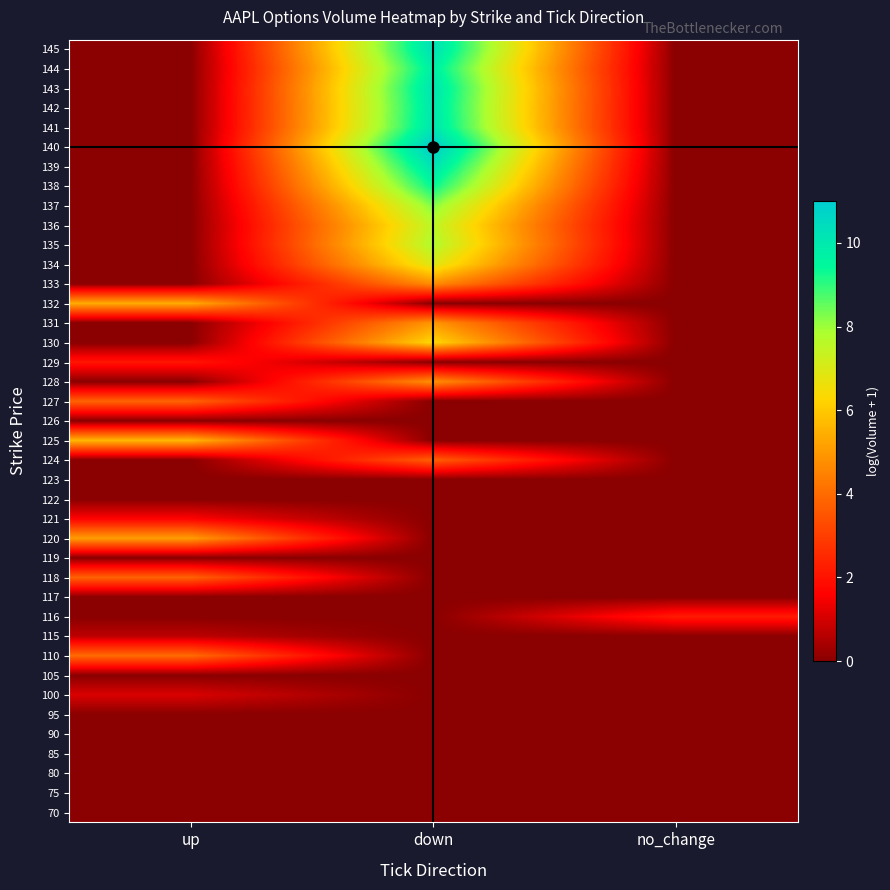

At down, list the series in order from smallest to largest.

70, 75, 80, 85, 90, 95, 100, 105, 110, 115, 116, 117, 118, 119, 120, 121, 122, 123, 125, 126, 127, 129, 132, 124, 133, 128, 131, 130, 134, 136, 135, 137, 138, 144, 142, 141, 143, 139, 145, 140